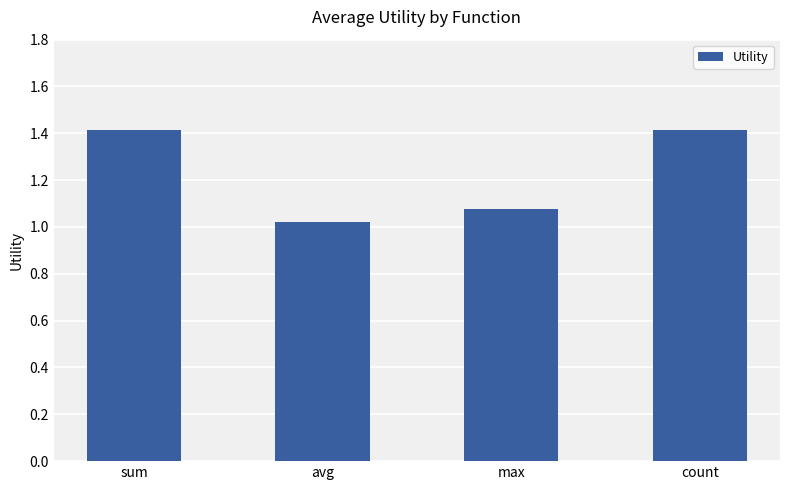

What is the approximate value at sum?

1.4